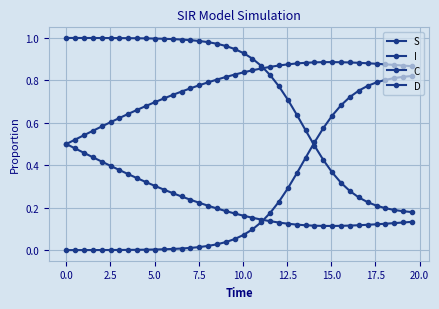

Count the number of categories in the chart.

40